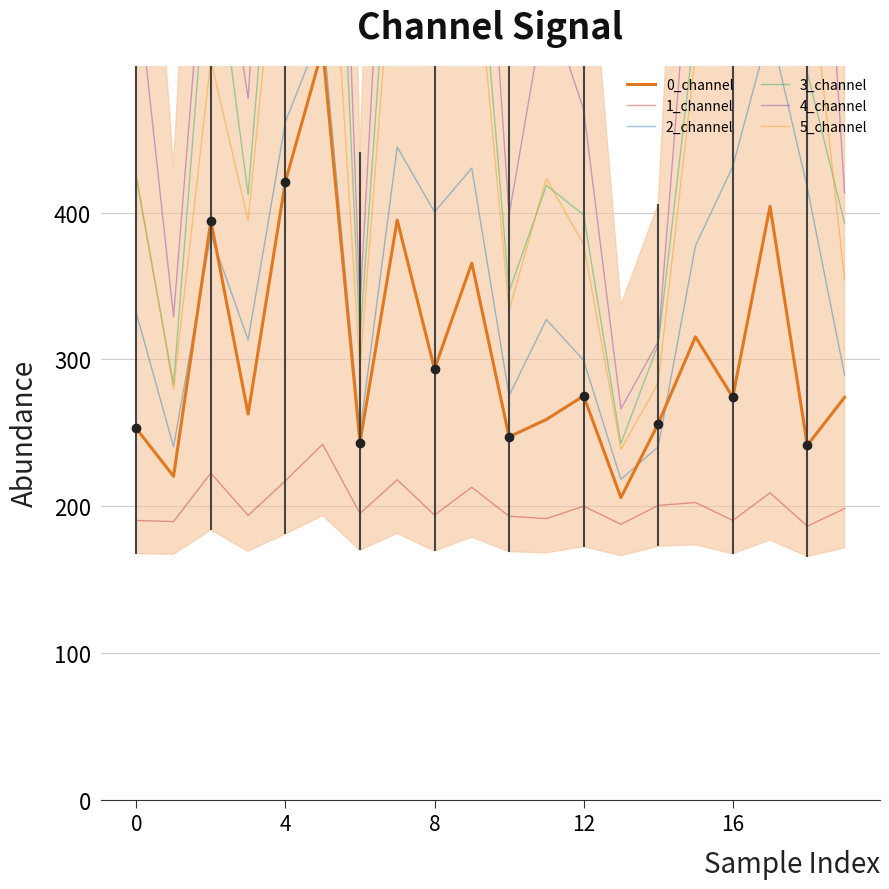

How many data points does each series have?

20